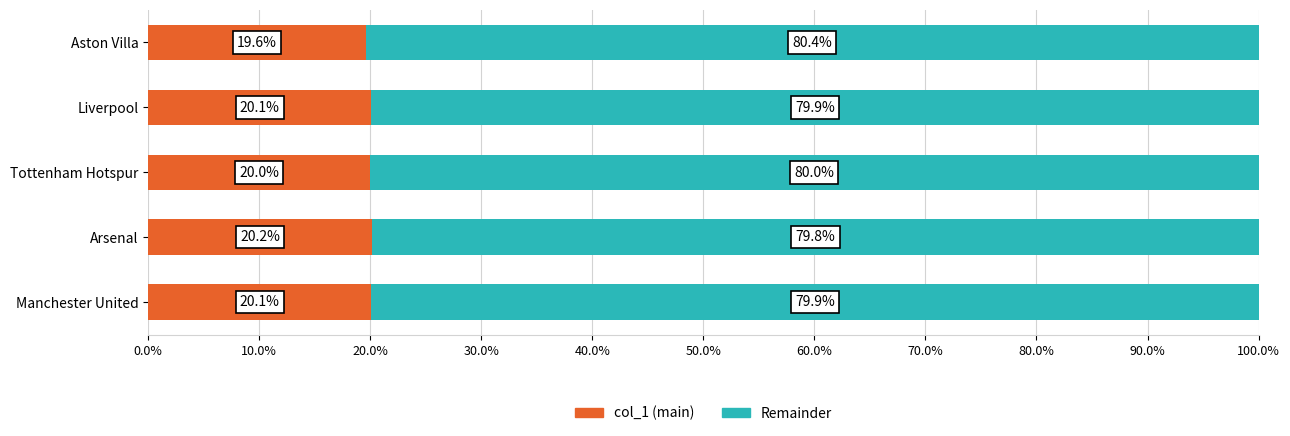

What is the sum of the col_1 (main) values at Arsenal and Tottenham Hotspur?

40.2